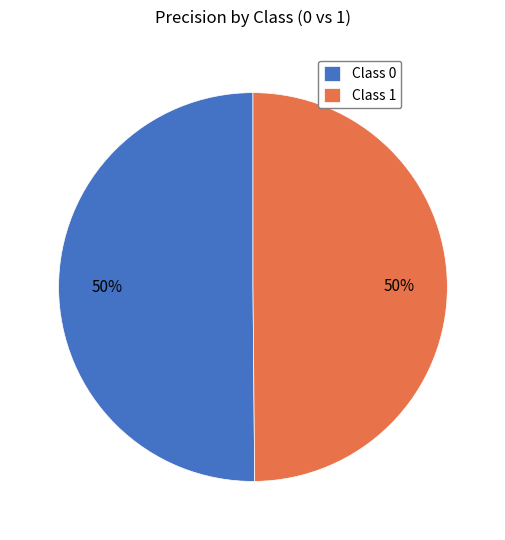

What percentage is the Class 0 slice, to the nearest percent?

50%